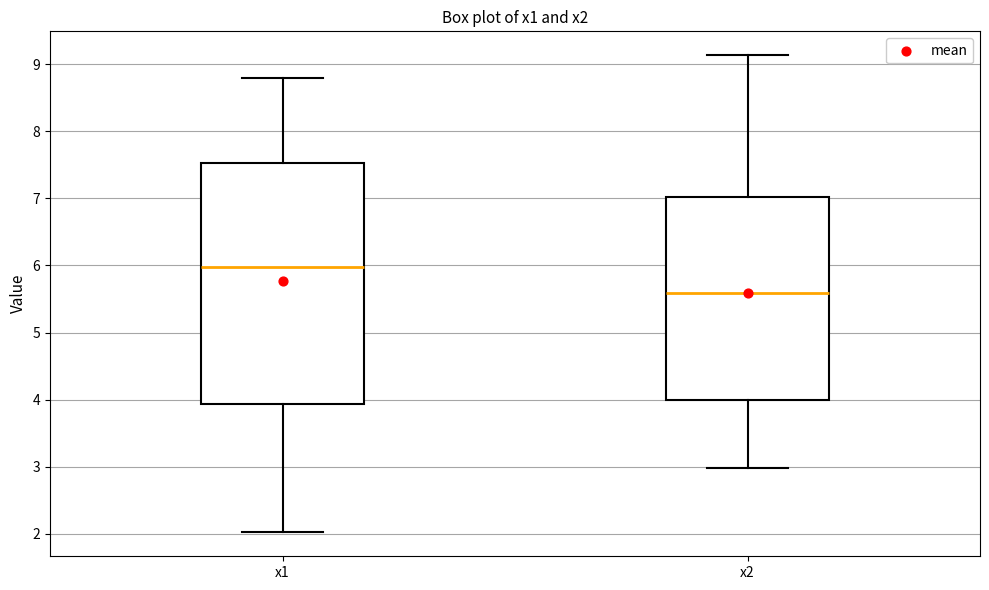

Reading left to right, transcribe this box plot: for each box, give where its median line is, the range the box spans, and where its two whiskers end, as read against the y-axis. The values are not printed on the chart, so give them approximately, as read against the axis.

x1: median 6.0, box 3.9 to 7.5, whiskers 2.0 to 8.8
x2: median 5.6, box 4.0 to 7.0, whiskers 3.0 to 9.1